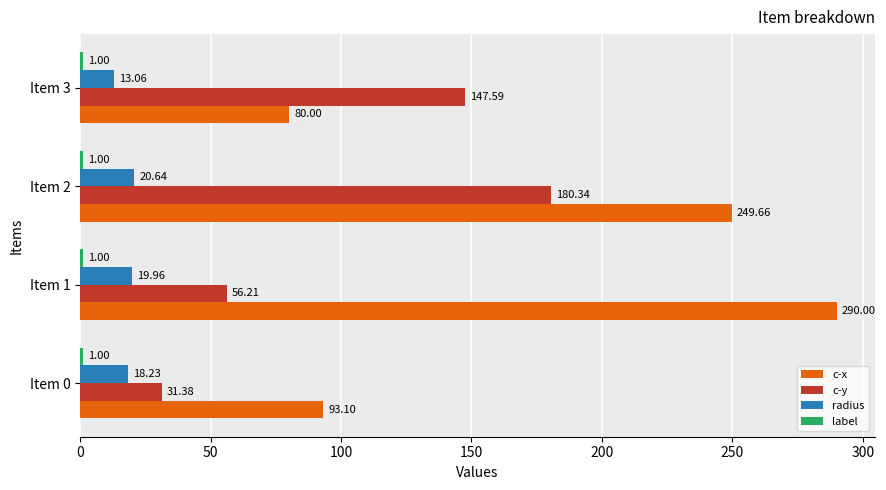

What is the difference between the c-y values at Item 1 and Item 0?

24.8